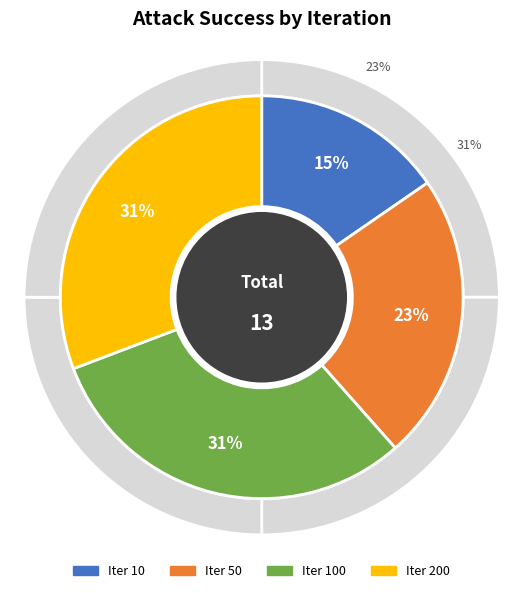

Count the number of slices in the pie.

4